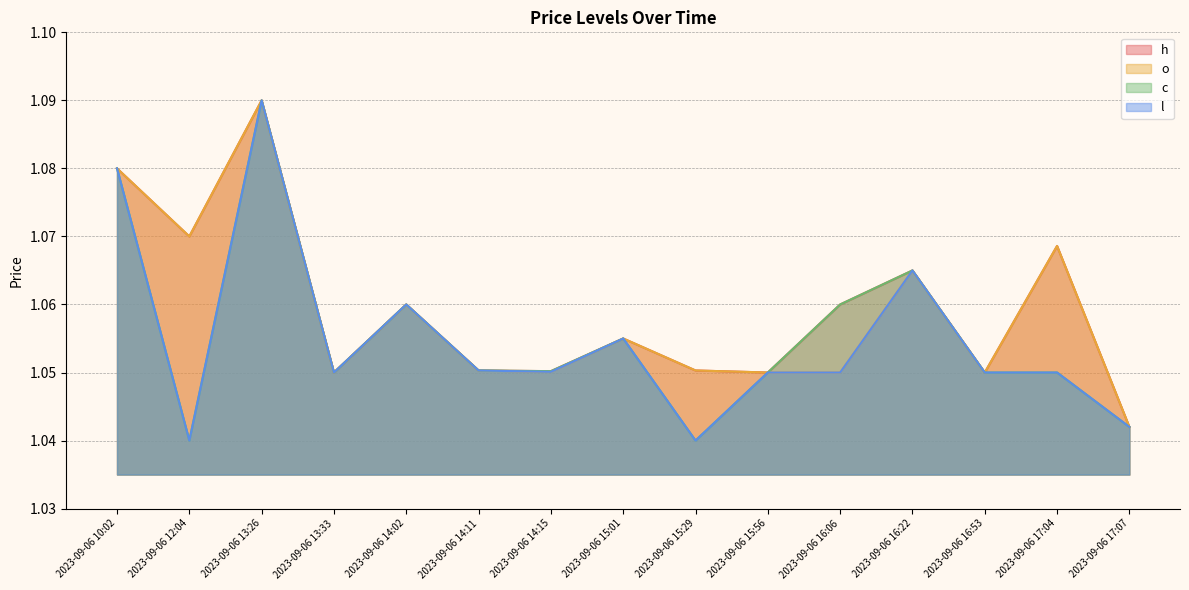

The value of h at 2023-09-06 17:04 is 1.1. True or false?

True